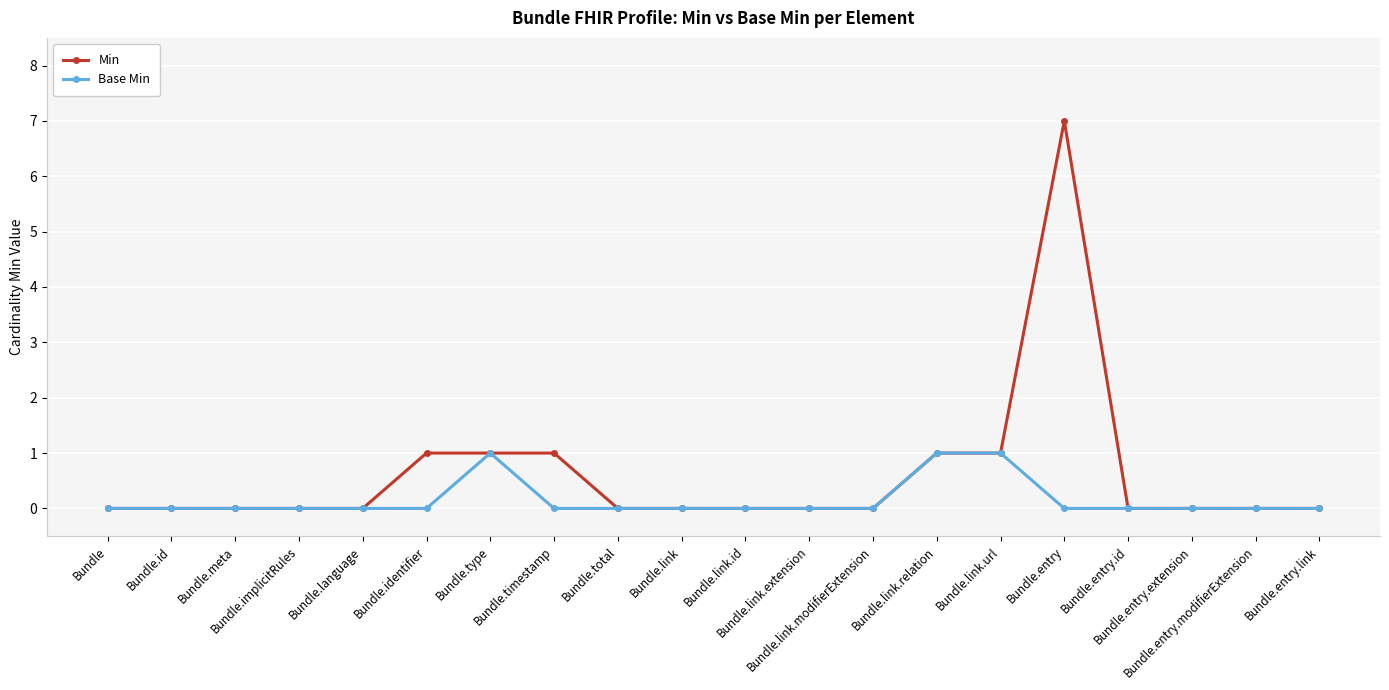

What is the maximum value for Base Min?

1